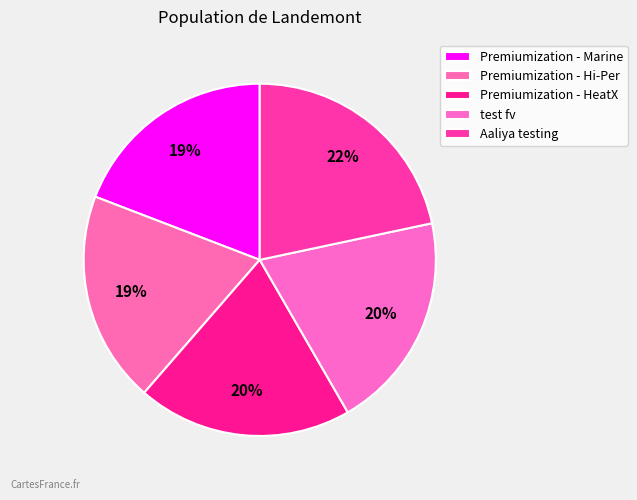

Approximately how many times larger is the value at Aaliya testing compared to Premiumization - Hi-Per?

1.1